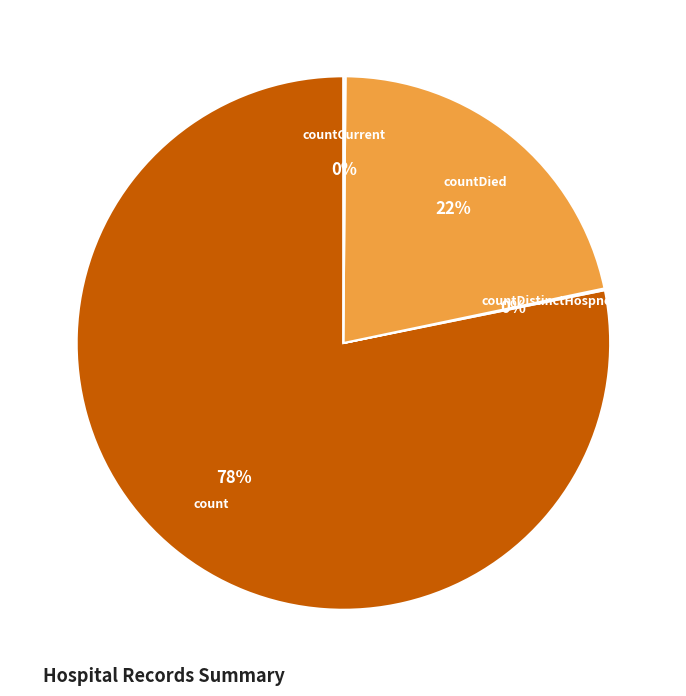

Is there a majority slice in this chart?

Yes